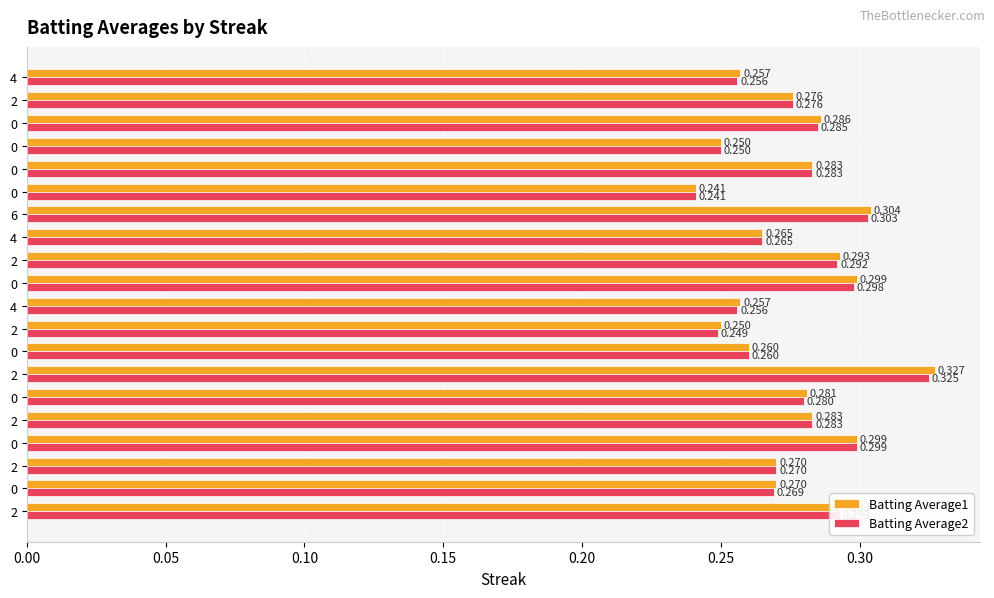

Count the number of data series in this chart.

2